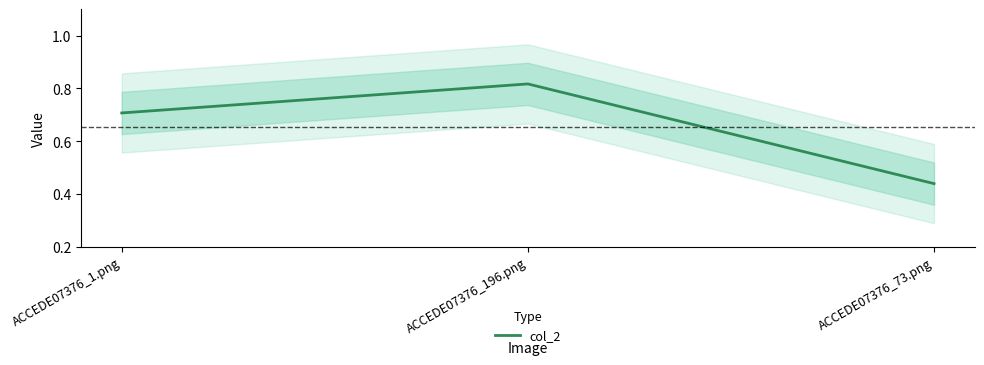

Reading right to left, extract all data points from this chart.

0.4	0.8	0.7